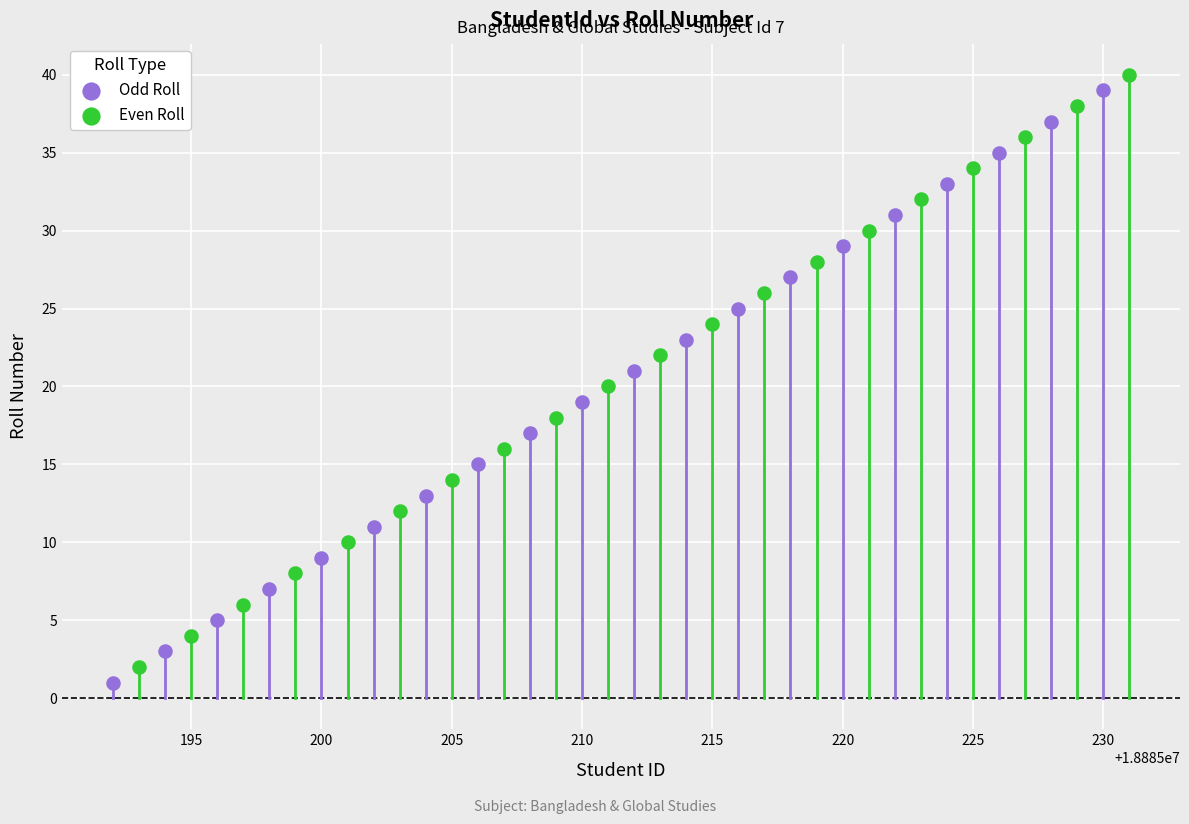

Which series reaches the maximum Y coordinate?

Even Roll